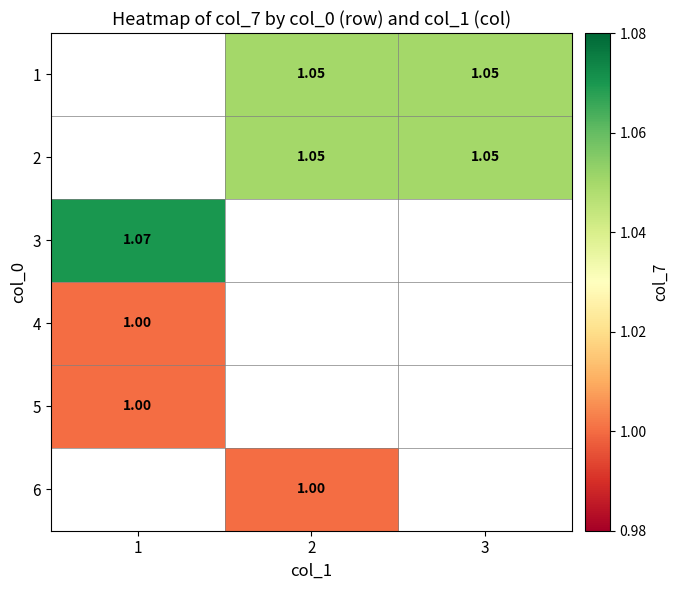

Is the value of 5 at 1 greater than the value of 1 at 2?

No